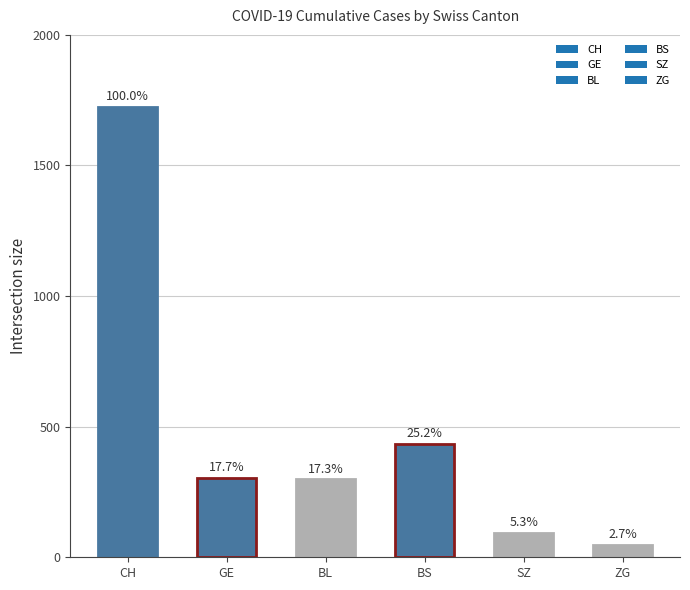

What is the difference between the second highest and second lowest values?

342